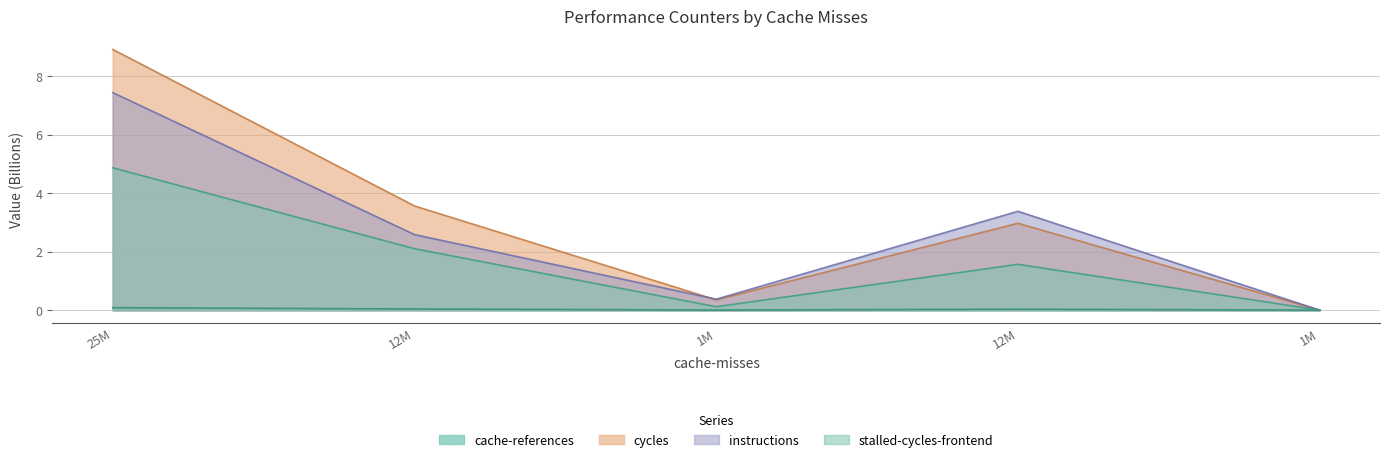

What is the spread (max minus min) of values at 12M?

3.5